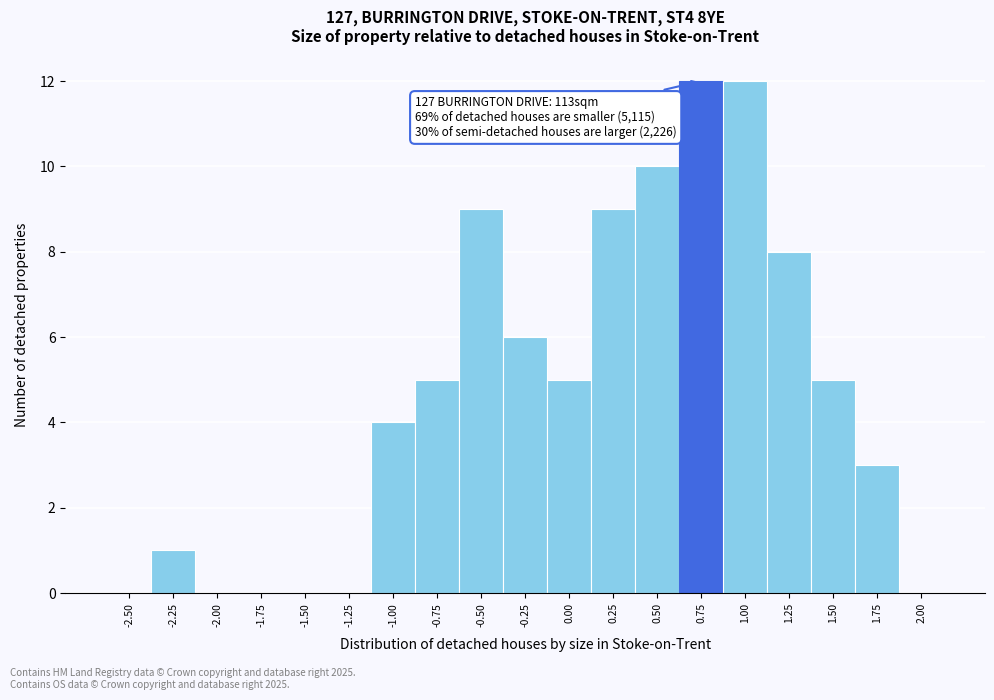

Reading right to left, list all the values displayed in this chart.

2.00=0	1.75=3	1.50=5	1.25=8	1.00=12	0.75=12	0.50=10	0.25=9	0.00=5	-0.25=6	-0.50=9	-0.75=5	-1.00=4	-1.25=0	-1.50=0	-1.75=0	-2.00=0	-2.25=1	-2.50=0